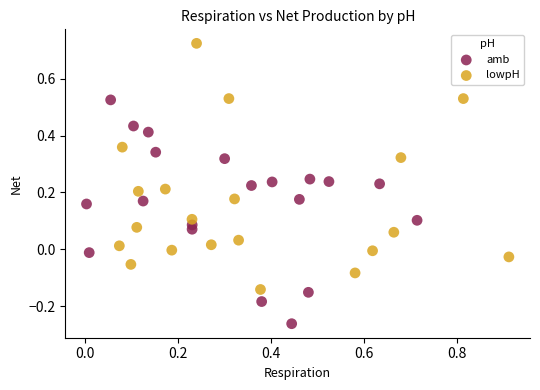

Which series reaches the maximum Y coordinate?

lowpH